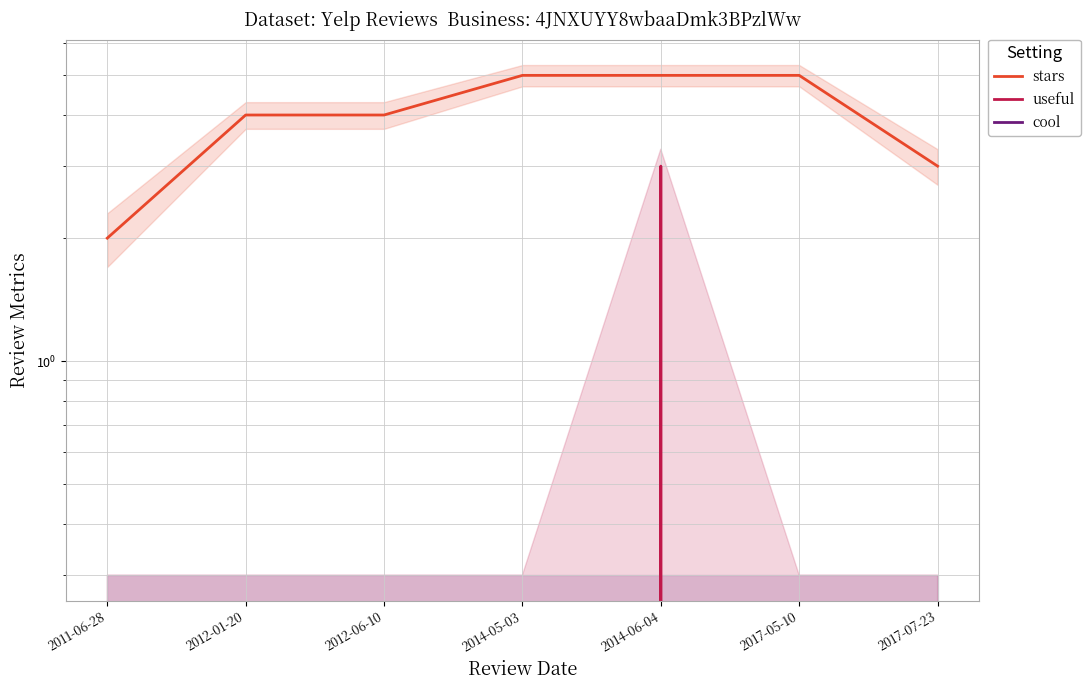

How many data points does each series have?

7